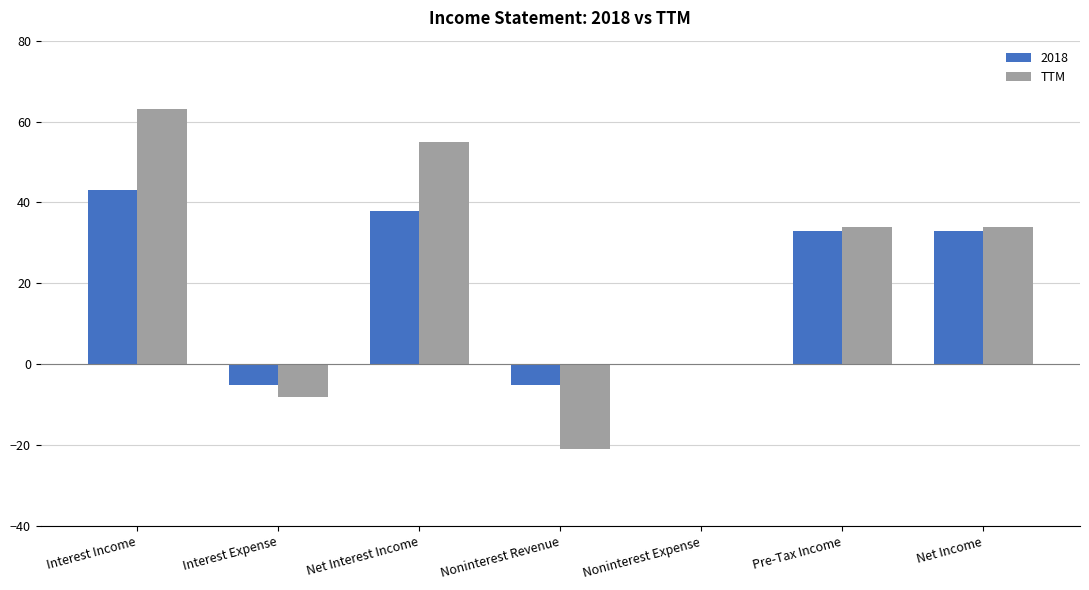

Reading left to right, what are all the values shown in this chart?

2018: Interest Income=43	Interest Expense=-5	Net Interest Income=38	Noninterest Revenue=-5	Noninterest Expense=0	Pre-Tax Income=33	Net Income=33
TTM: Interest Income=63	Interest Expense=-8	Net Interest Income=55	Noninterest Revenue=-21	Noninterest Expense=0	Pre-Tax Income=34	Net Income=34